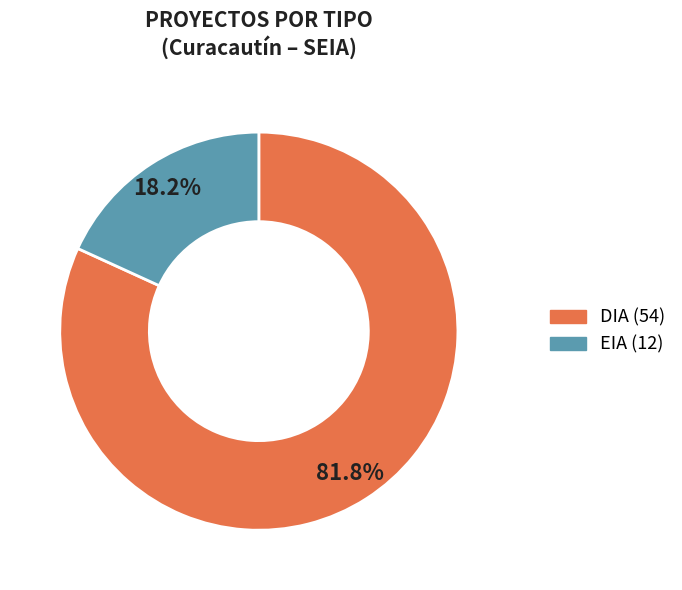

What is the majority slice?

DIA